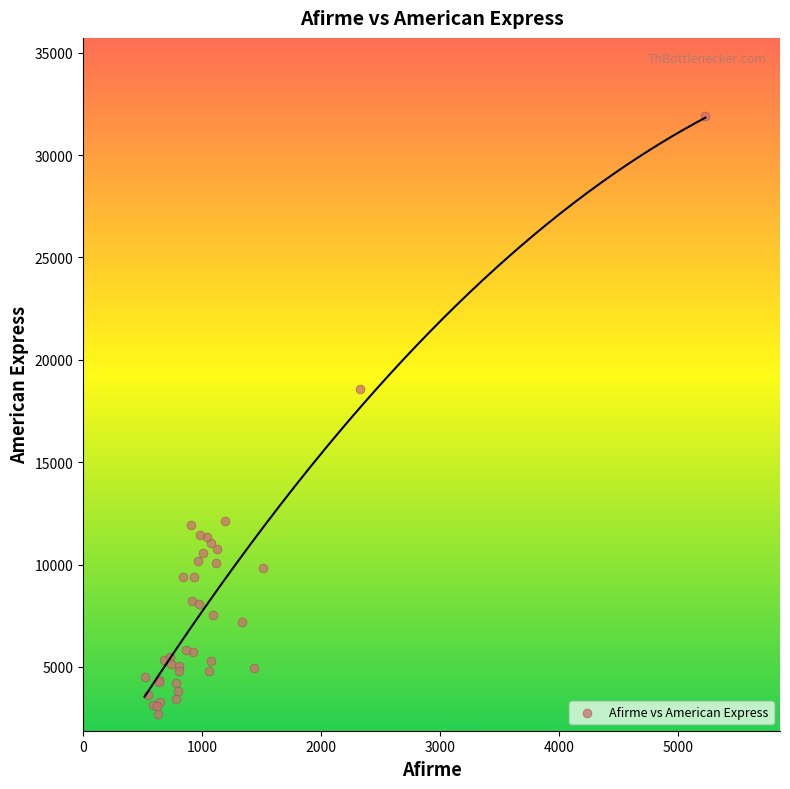

What Y value in the scatter plot is closest to 17295?

18570